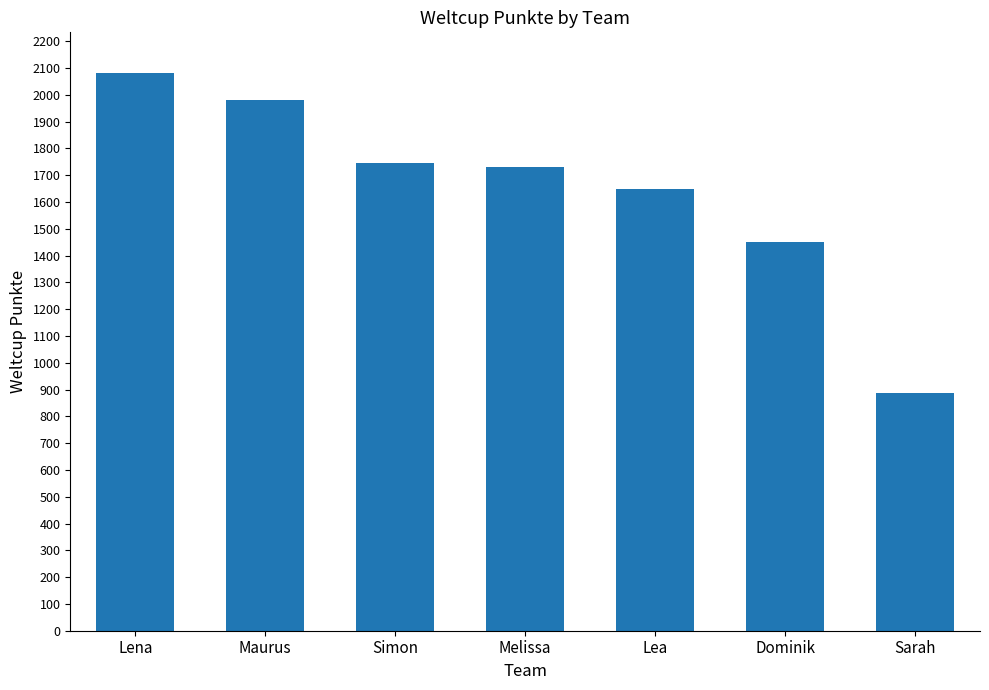

Which category has the lowest value across all series?

Sarah